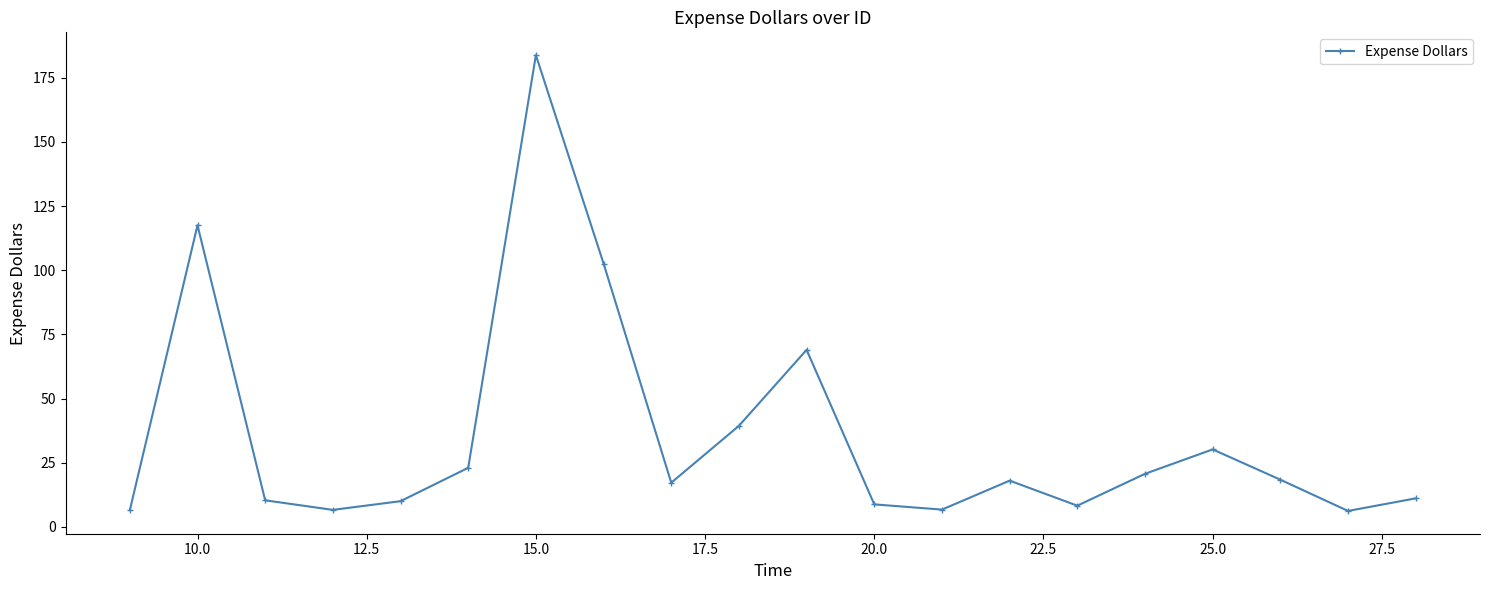

What is the value of the 16th point from the left?

20.7